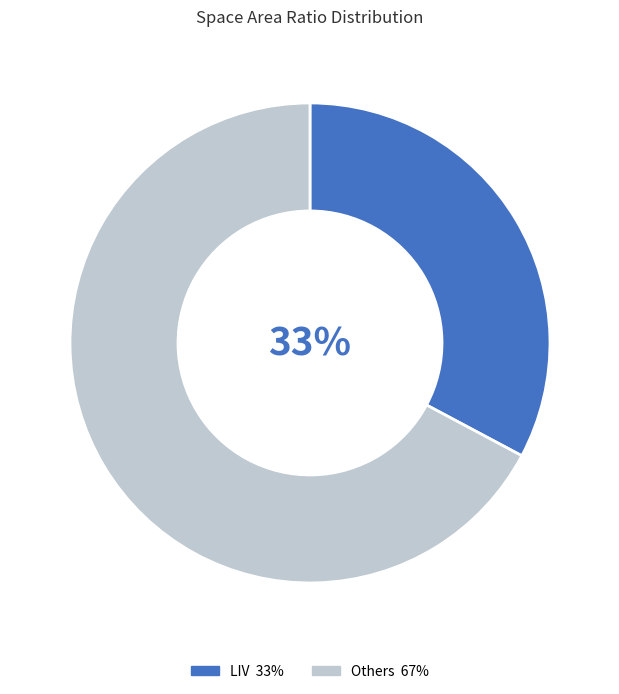

To the nearest percent, what is the difference between the largest and smallest slice percentages?

34%